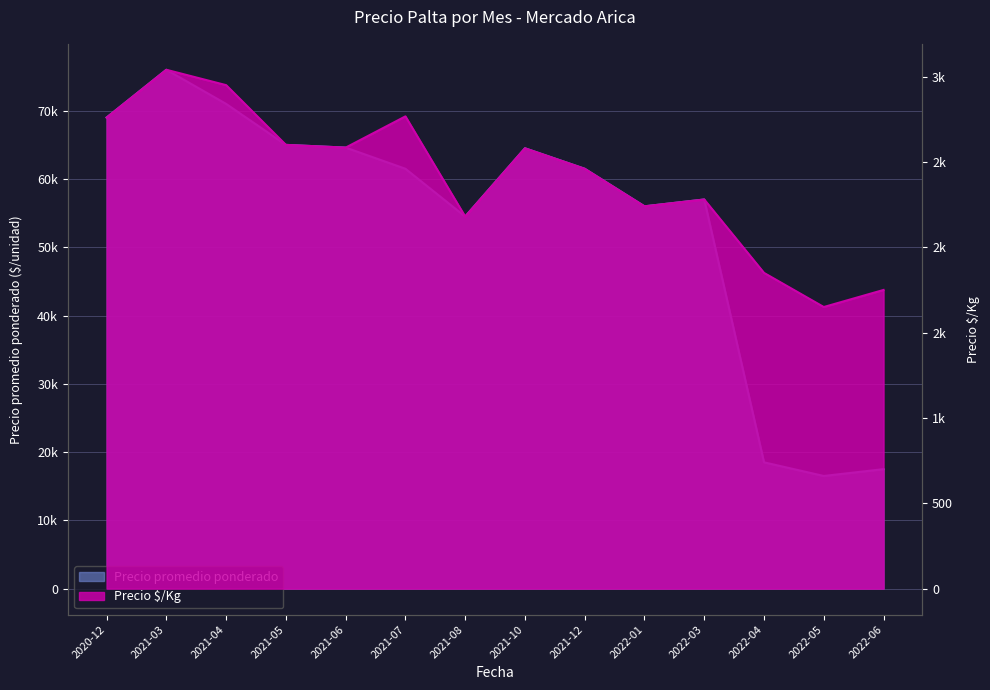

What is the total value across all series at 2021-08?

56680